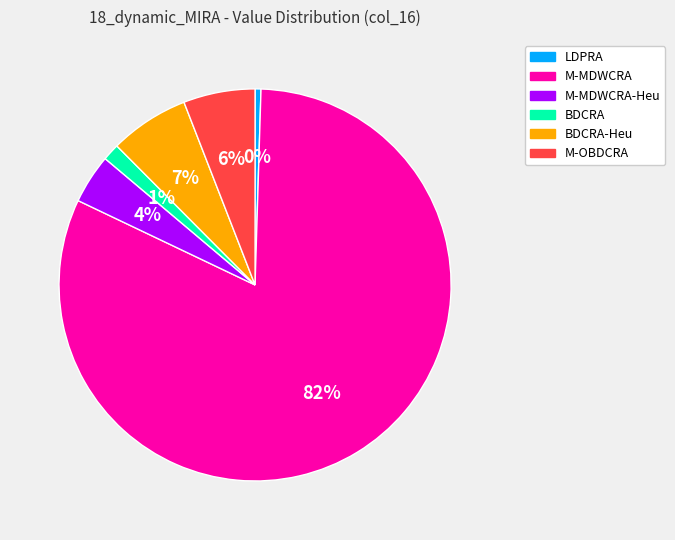

Count the number of slices in the pie.

6